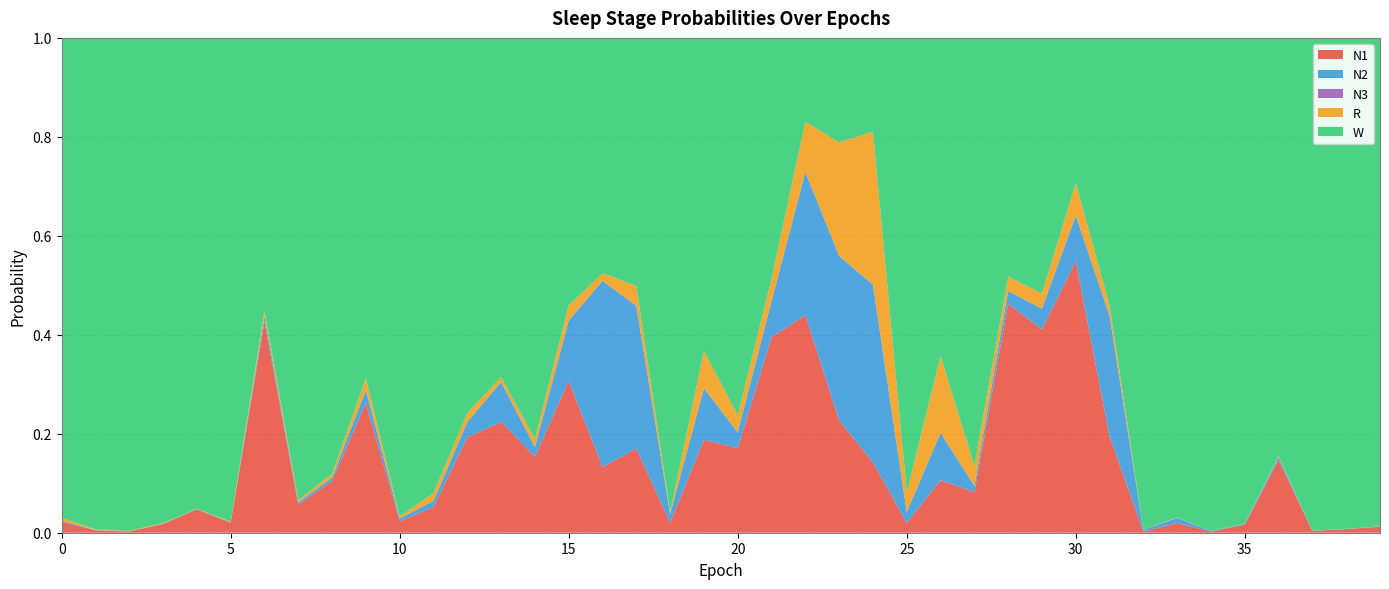

Reading left to right, list all the values displayed in this chart.

N1: 0=0.0	1=0.0	2=0.0	3=0.0	4=0.0	5=0.0	6=0.4	7=0.1	8=0.1	9=0.3	10=0.0	11=0.1	12=0.2	13=0.2	14=0.2	15=0.3	16=0.1	17=0.2	18=0.0	19=0.2	20=0.2	21=0.4	22=0.4	23=0.2	24=0.1	25=0.0	26=0.1	27=0.1	28=0.5	29=0.4	30=0.5	31=0.2	32=0.0	33=0.0	34=0.0	35=0.0	36=0.1	37=0.0	38=0.0	39=0.0
N2: 0=0.0	1=0.0	2=0.0	3=0.0	4=0.0	5=0.0	6=0.0	7=0.0	8=0.0	9=0.0	10=0.0	11=0.0	12=0.0	13=0.1	14=0.0	15=0.1	16=0.4	17=0.3	18=0.0	19=0.1	20=0.0	21=0.1	22=0.3	23=0.3	24=0.4	25=0.0	26=0.1	27=0.0	28=0.0	29=0.0	30=0.1	31=0.2	32=0.0	33=0.0	34=0.0	35=0.0	36=0.0	37=0.0	38=0.0	39=0.0
N3: 0=0.0	1=0.0	2=0.0	3=0.0	4=0.0	5=0.0	6=0.0	7=0.0	8=0.0	9=0.0	10=0.0	11=0.0	12=0.0	13=0.0	14=0.0	15=0.0	16=0.0	17=0.0	18=0.0	19=0.0	20=0.0	21=0.0	22=0.0	23=0.0	24=0.0	25=0.0	26=0.0	27=0.0	28=0.0	29=0.0	30=0.0	31=0.0	32=0.0	33=0.0	34=0.0	35=0.0	36=0.0	37=0.0	38=0.0	39=0.0
R: 0=0.0	1=0.0	2=0.0	3=0.0	4=0.0	5=0.0	6=0.0	7=0.0	8=0.0	9=0.0	10=0.0	11=0.0	12=0.0	13=0.0	14=0.0	15=0.0	16=0.0	17=0.0	18=0.0	19=0.1	20=0.0	21=0.0	22=0.1	23=0.2	24=0.3	25=0.0	26=0.2	27=0.0	28=0.0	29=0.0	30=0.1	31=0.0	32=0.0	33=0.0	34=0.0	35=0.0	36=0.0	37=0.0	38=0.0	39=0.0
W: 0=1.0	1=1.0	2=1.0	3=1.0	4=1.0	5=1.0	6=0.6	7=0.9	8=0.9	9=0.7	10=1.0	11=0.9	12=0.8	13=0.7	14=0.8	15=0.5	16=0.5	17=0.5	18=1.0	19=0.6	20=0.8	21=0.5	22=0.2	23=0.2	24=0.2	25=0.9	26=0.6	27=0.9	28=0.5	29=0.5	30=0.3	31=0.5	32=1.0	33=1.0	34=1.0	35=1.0	36=0.8	37=1.0	38=1.0	39=1.0